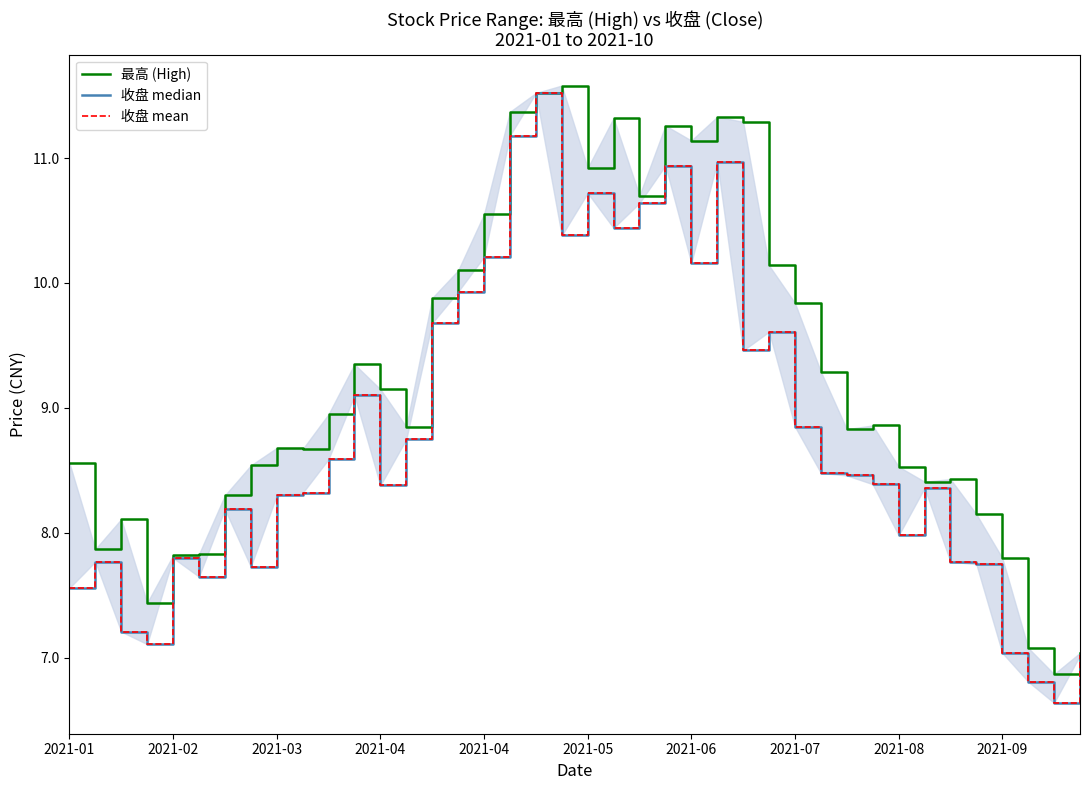

True or false: 收盘 median has more than 1 interior local peaks.

True